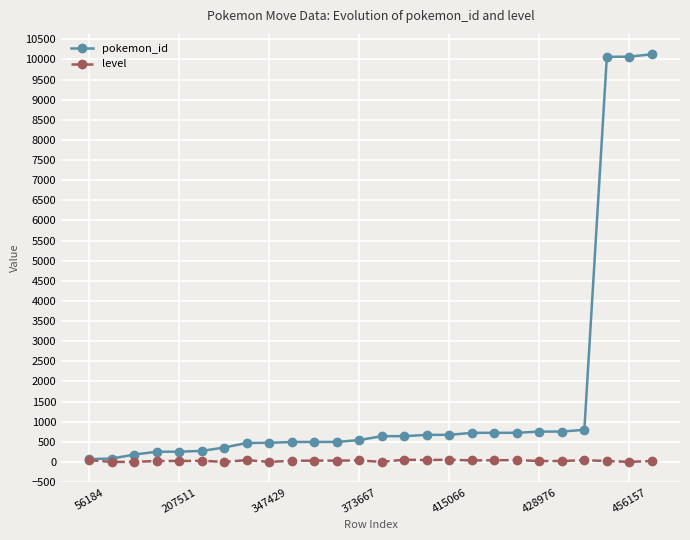

Which series has the largest range (max minus min)?

pokemon_id